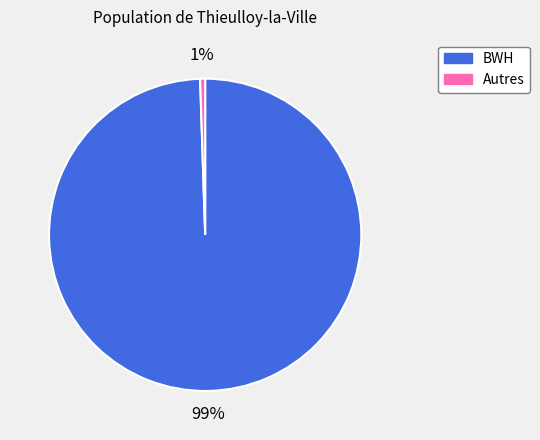

To the nearest percent, what is the average slice percentage?

50%